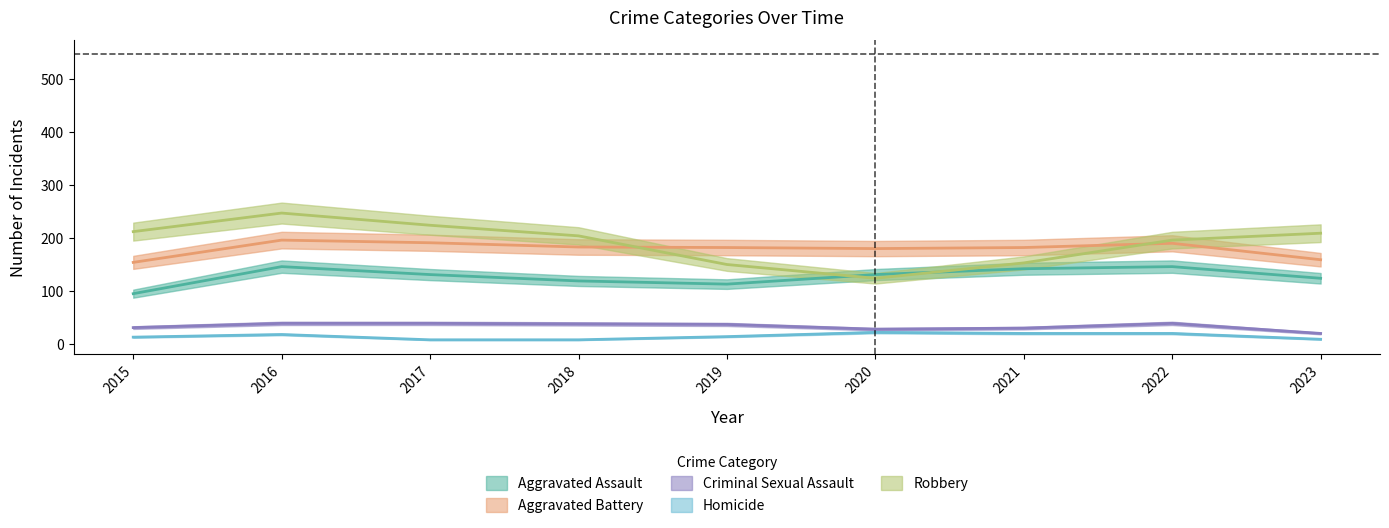

Between which two adjacent categories do Aggravated Battery and Robbery first intersect?

2018 and 2019